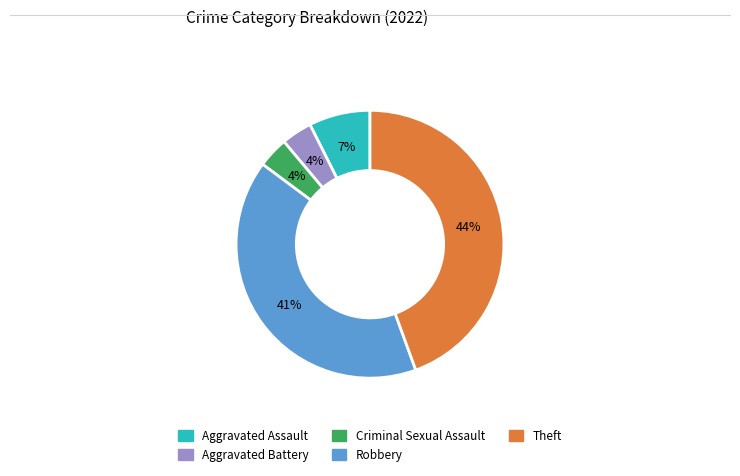

To the nearest percent, what is the average slice percentage?

20%